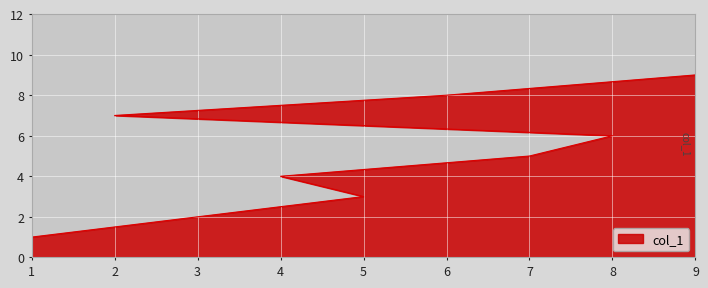

List the labels in order of value, smallest first.

1, 3, 5, 4, 7, 8, 2, 6, 9